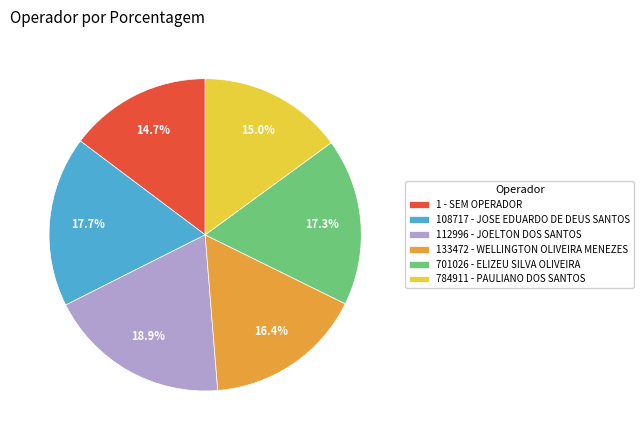

Does 108717 - JOSE EDUARDO DE DEUS SANTOS account for over 50% of the chart?

No